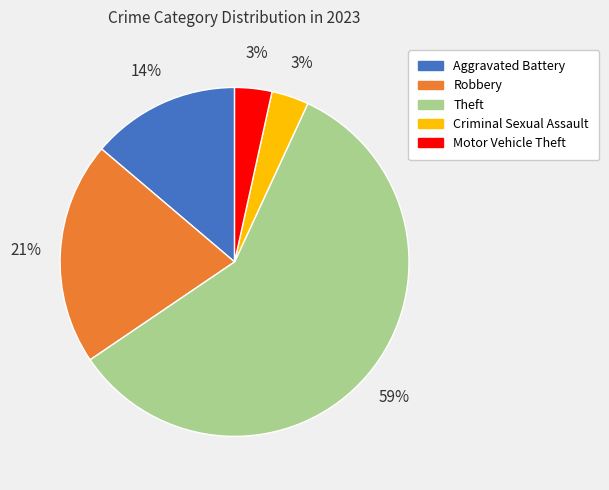

Combined, do Motor Vehicle Theft and Theft account for over 50%?

Yes